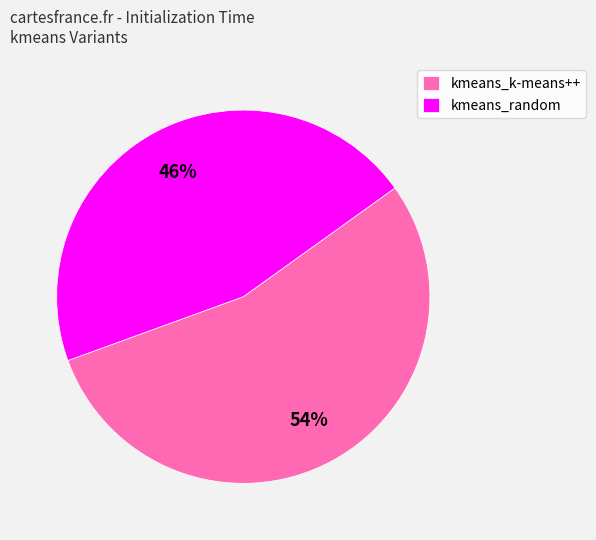

How many slices are in this pie chart?

2